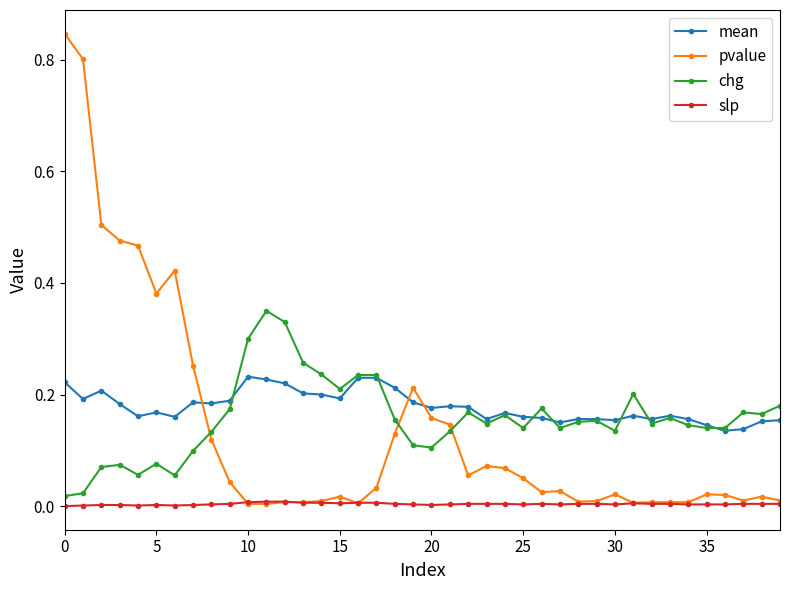

Which series has the largest range (max minus min)?

pvalue